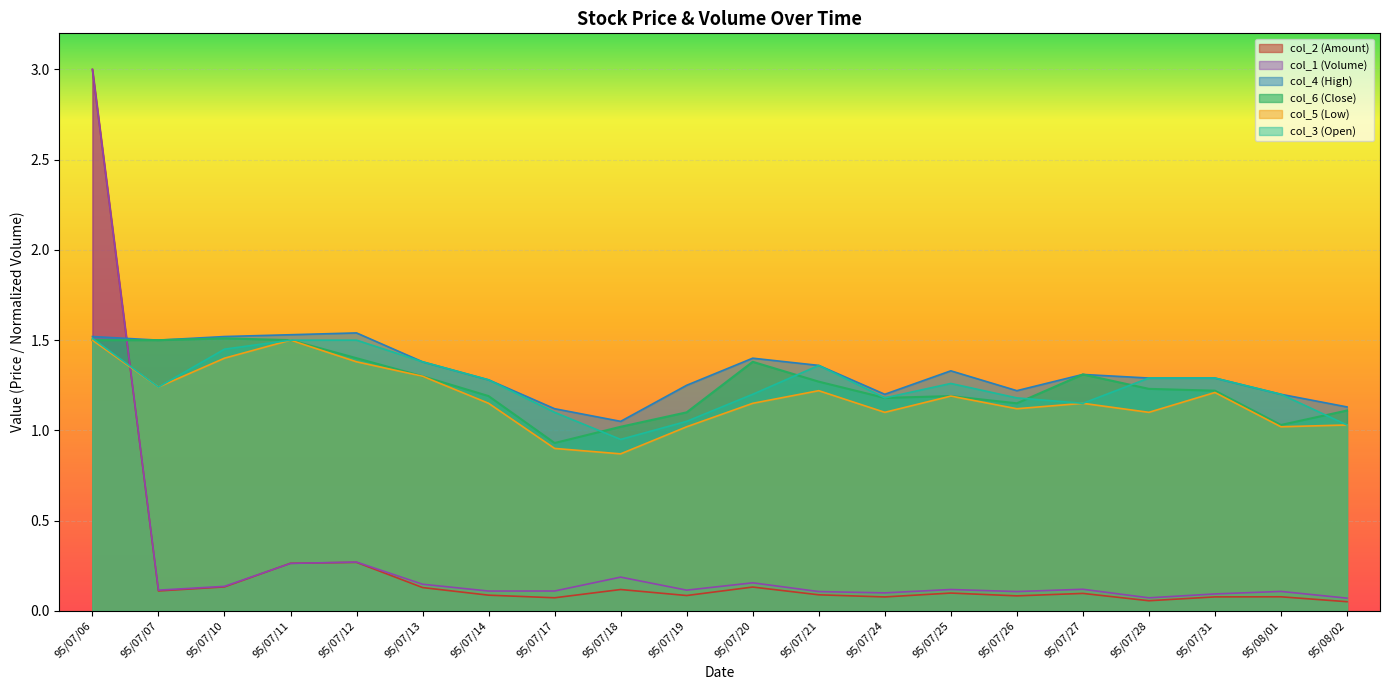

Is it true that col_5 (Low) equals 1.1 at 95/07/26?

True